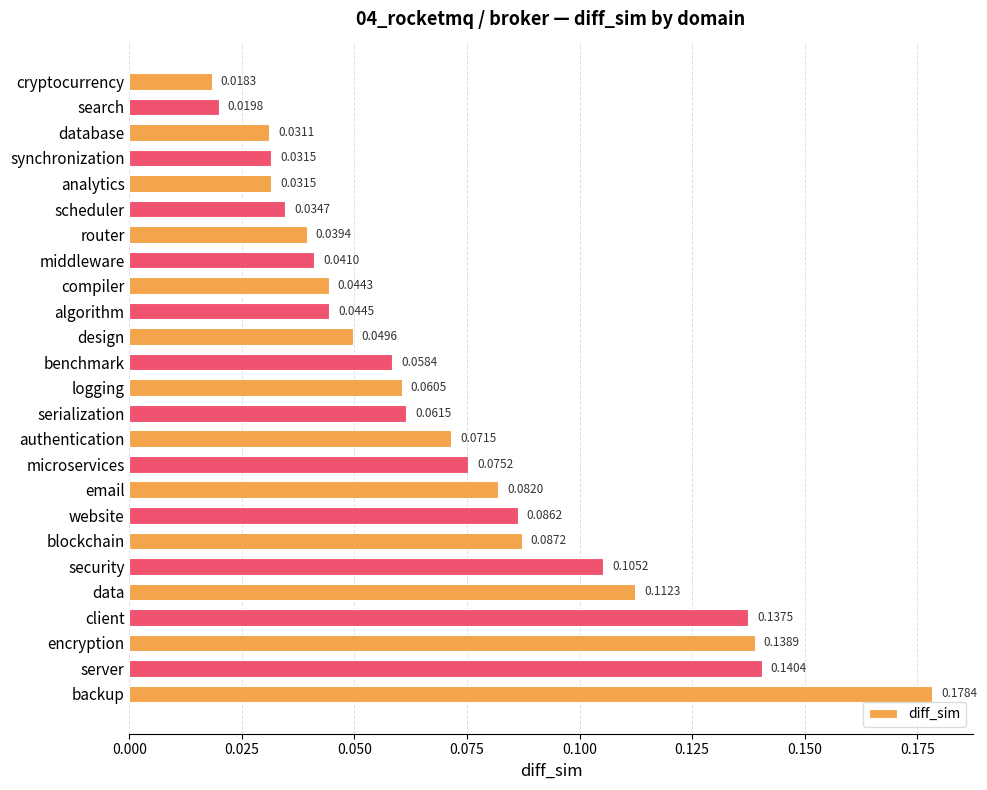

Where is the data nearest to the value 0?

cryptocurrency